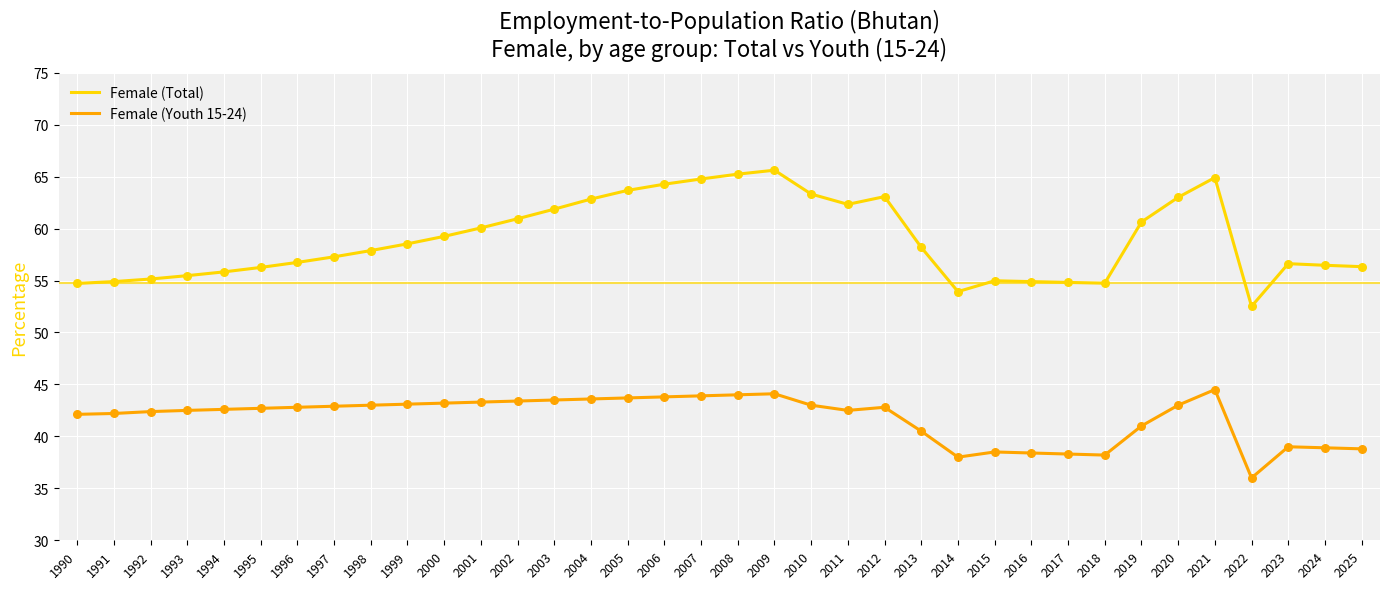

At how many categories does at least one series exceed 43?

36